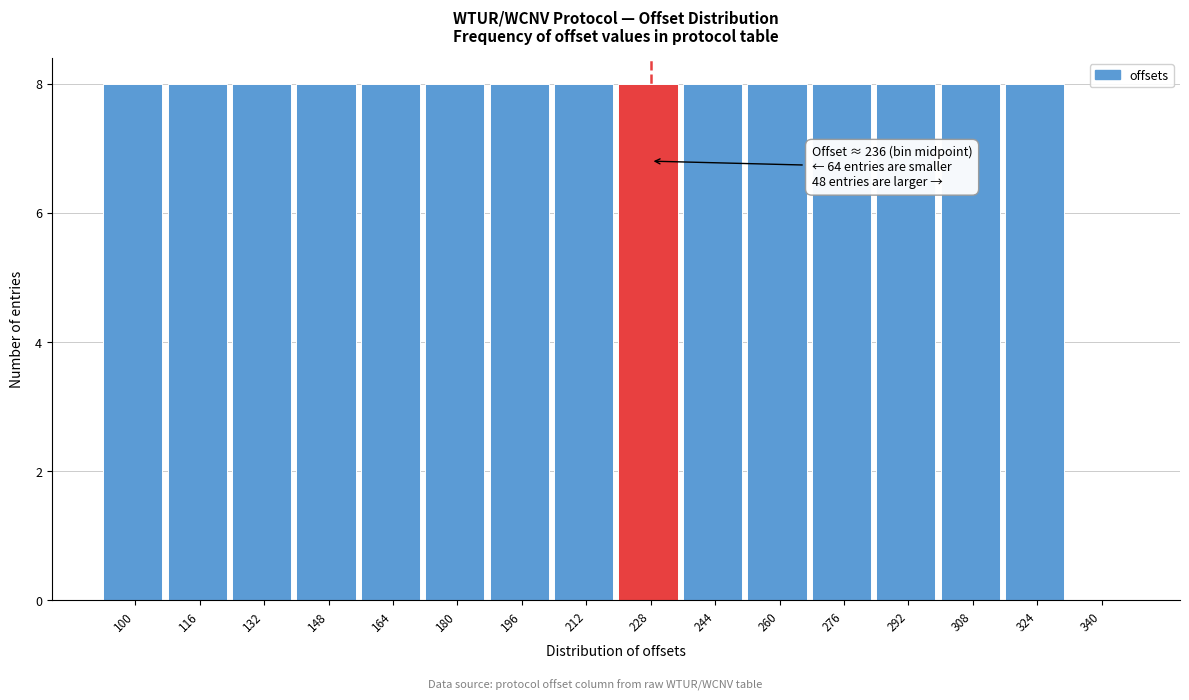

Reading right to left, list all the values displayed in this chart.

340=0	324=8	308=8	292=8	276=8	260=8	244=8	228=8	212=8	196=8	180=8	164=8	148=8	132=8	116=8	100=8